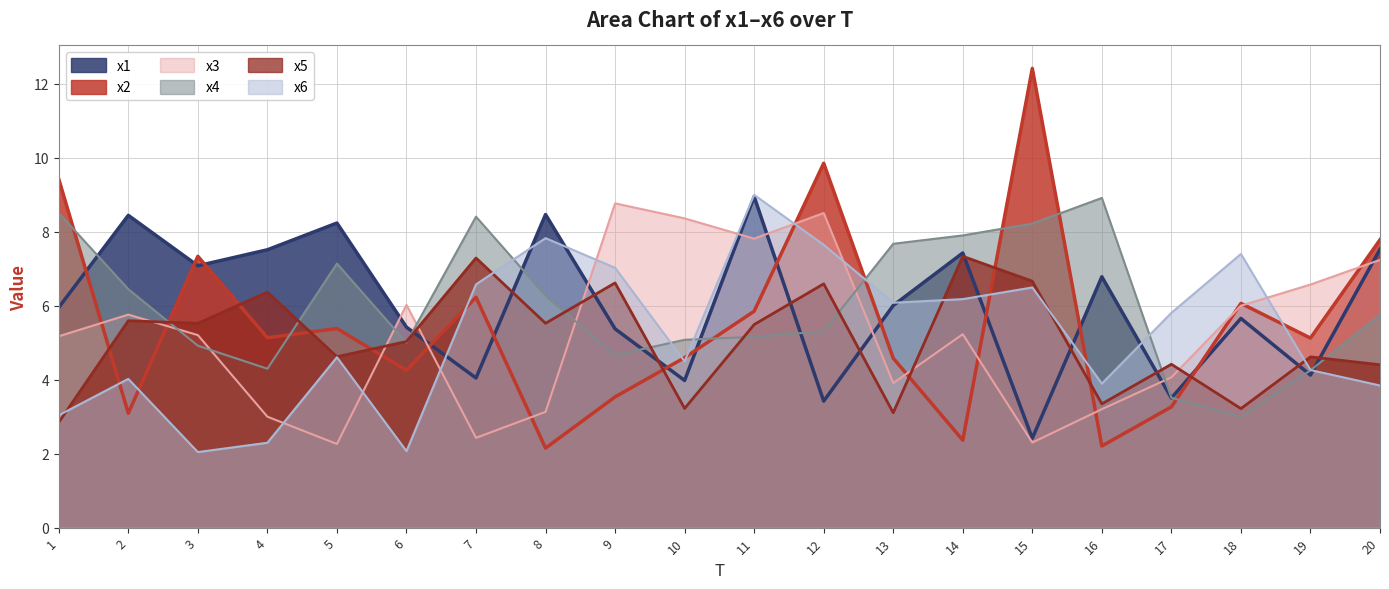

What is the spread (max minus min) of values at 1?

6.6